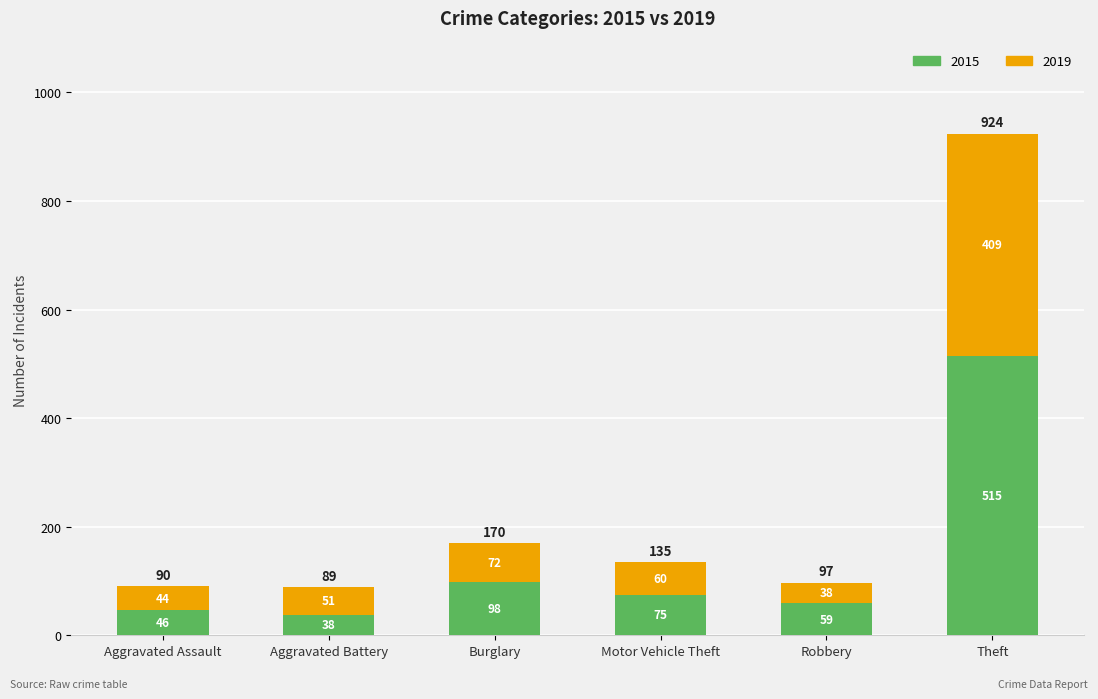

Are the bars grouped side by side (vs. stacked)?

No